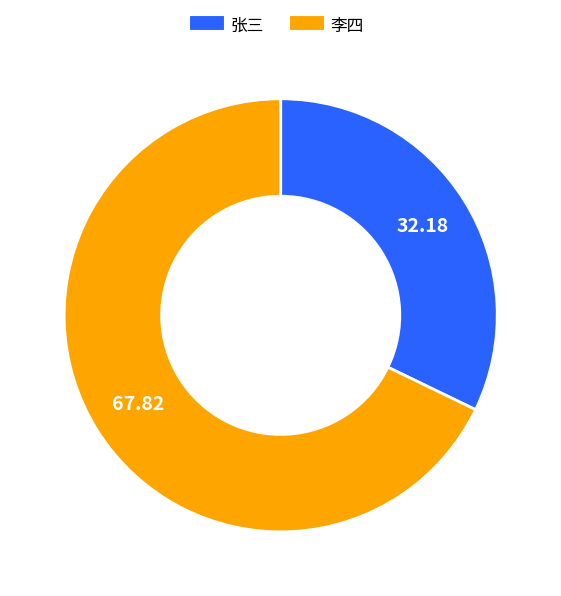

Which category has the smallest portion of the pie?

张三